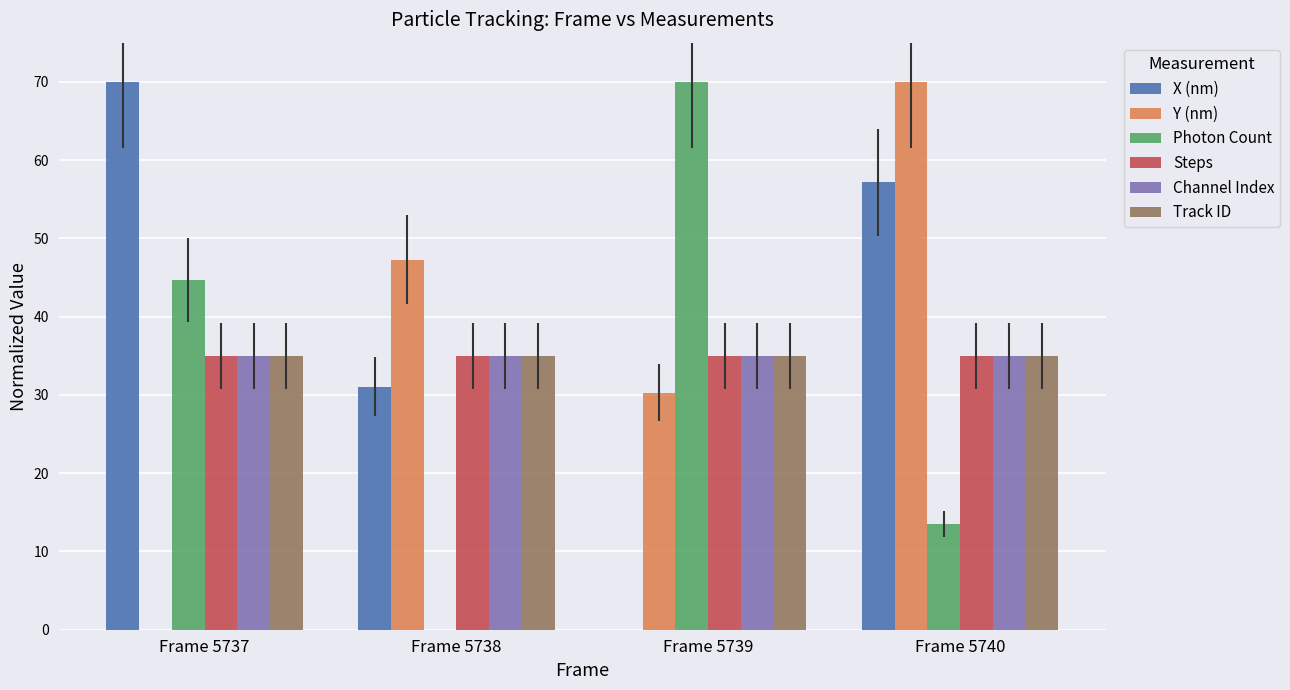

What is the sum of the X (nm) values at Frame 5740 and Frame 5737?

127.2